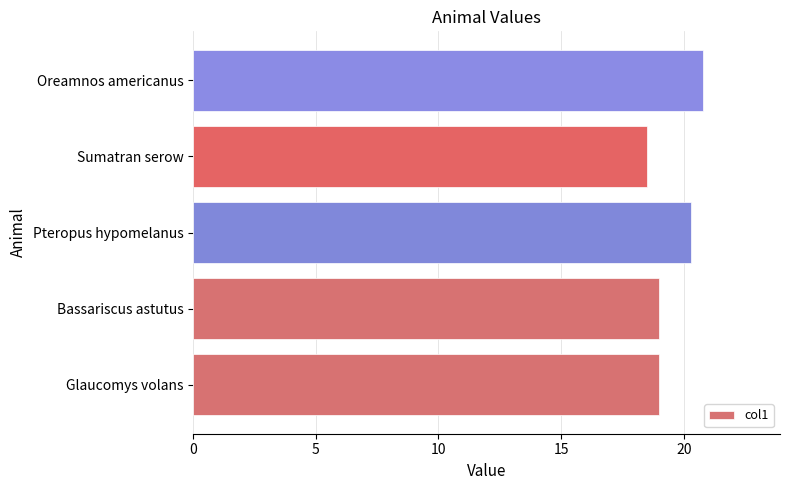

Which category has the highest value across all series?

Oreamnos americanus